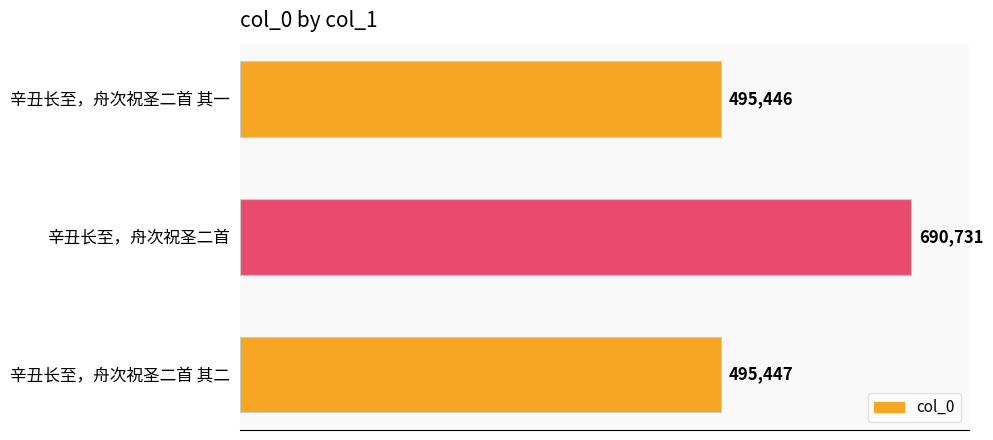

List the labels in order of value, largest first.

辛丑长至，舟次祝圣二首, 辛丑长至，舟次祝圣二首 其二, 辛丑长至，舟次祝圣二首 其一